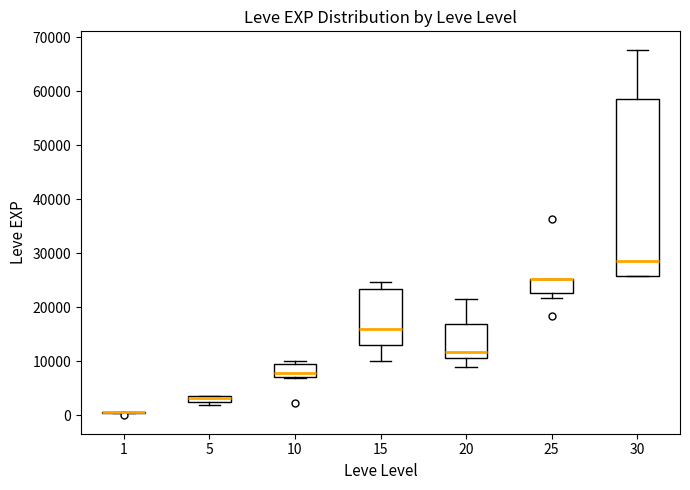

Where does the median line of the box at x = 15 sit on the y-axis? The values are not printed on the chart, so give them approximately, as read against the axis.

16000